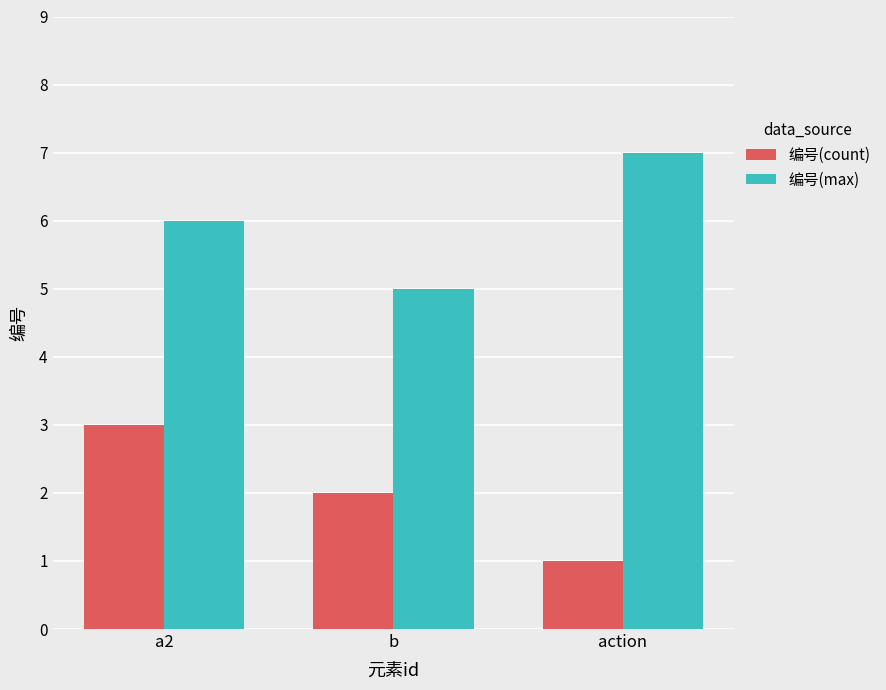

True or false: 编号(count) has a value of 2 at b.

True